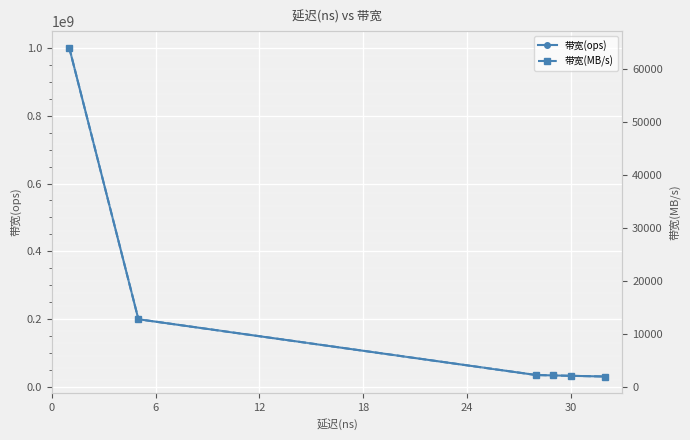

True or false: 带宽(MB/s) and 带宽(ops) intersect in this chart.

False